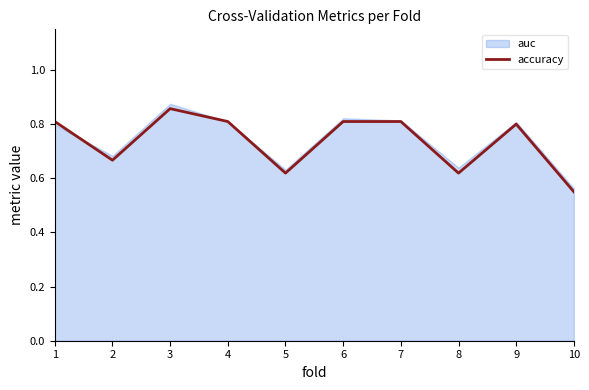

What is the change in value from 2 to 7?

+0.1